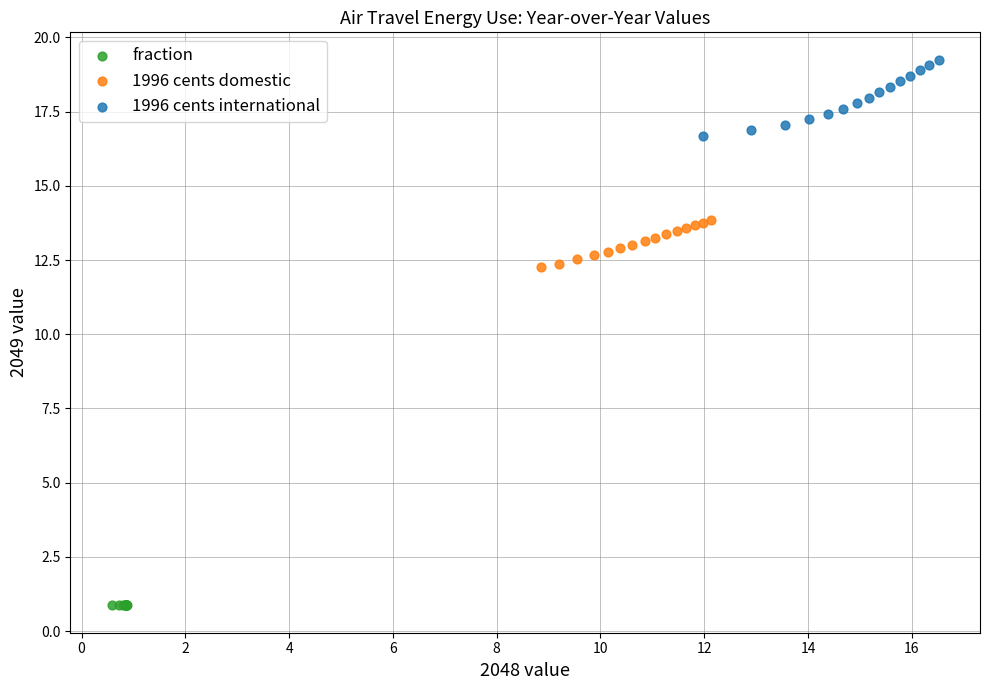

Which series reaches the maximum Y coordinate?

1996 cents international